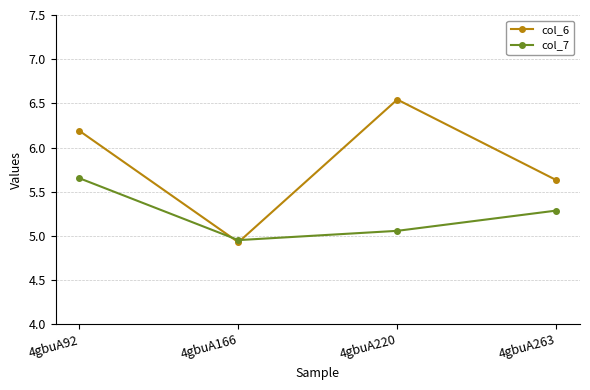

In col_6, how many points are higher than both neighbors (excluding endpoints)?

1